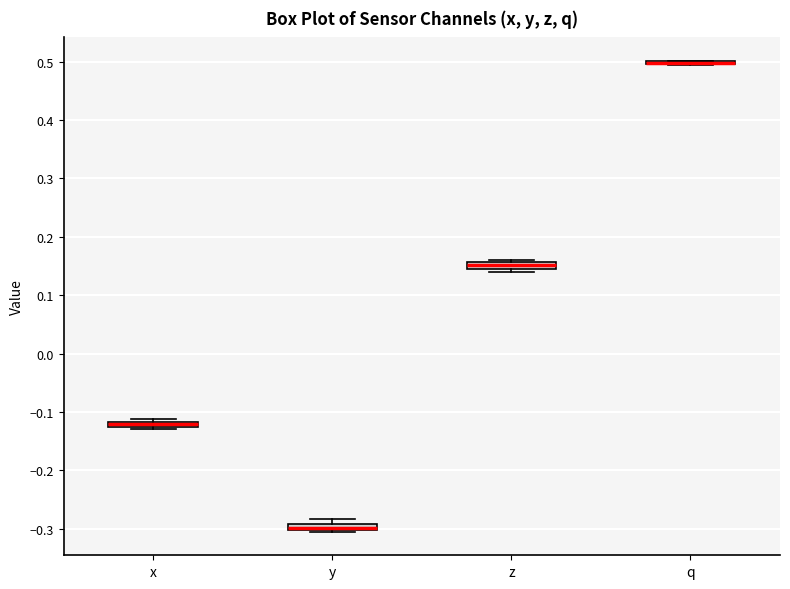

Where is the lower edge of the box for y on the y-axis? The values are not printed on the chart, so give them approximately, as read against the axis.

-0.30